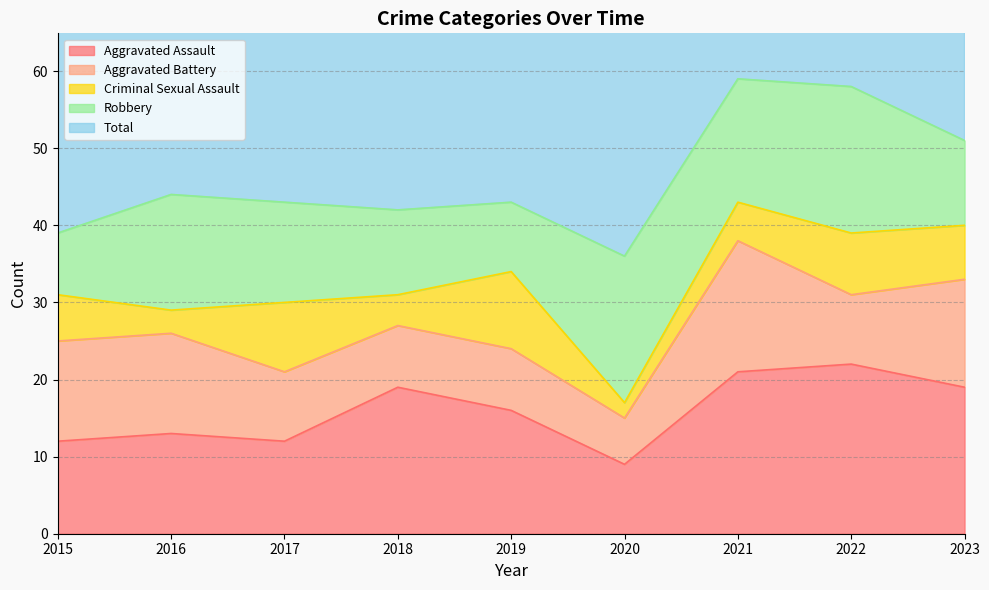

Is it true that Criminal Sexual Assault equals 9 at 2017?

True